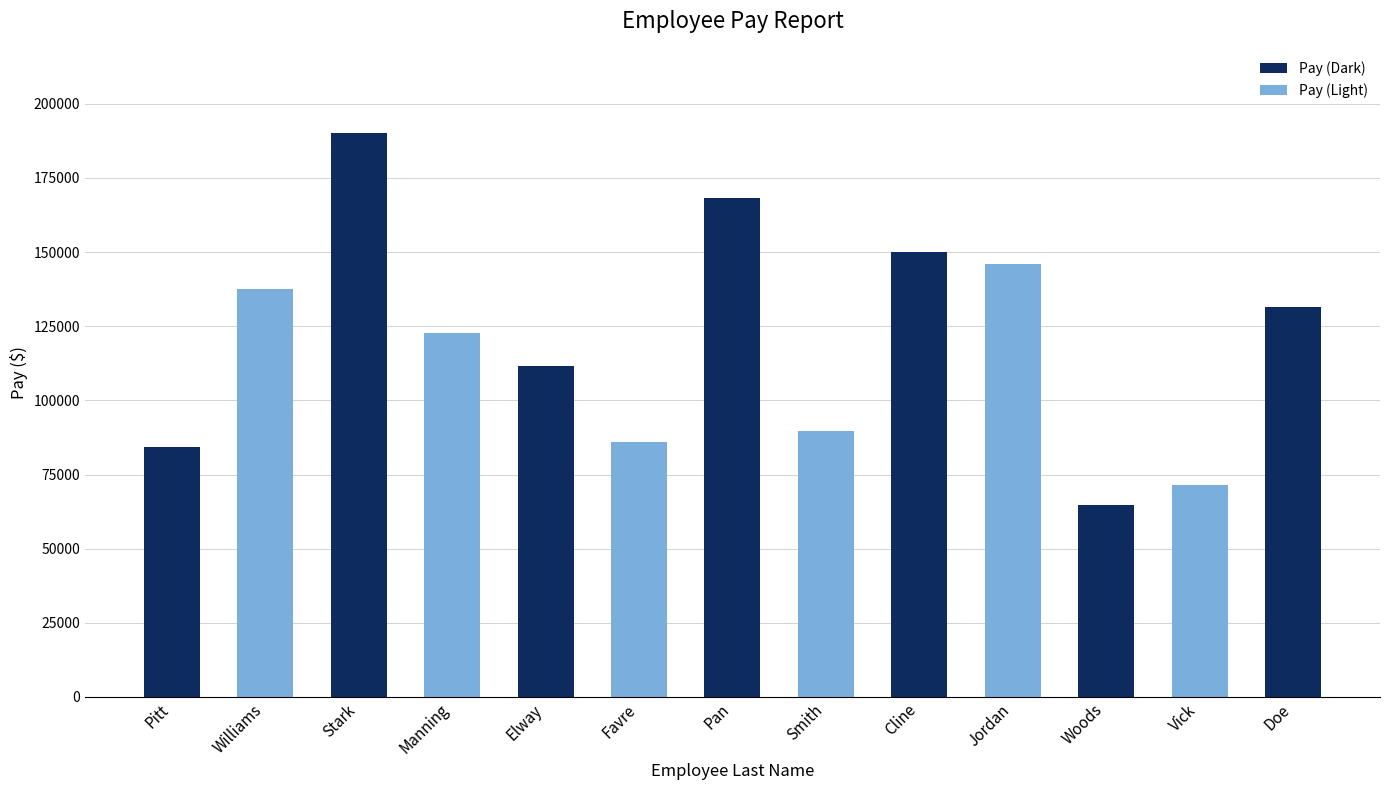

Where does the data first go above 122604?

Williams